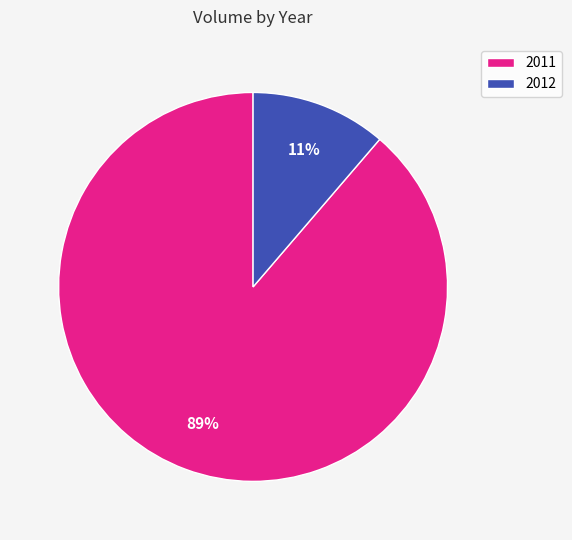

How many slices are in this pie chart?

2